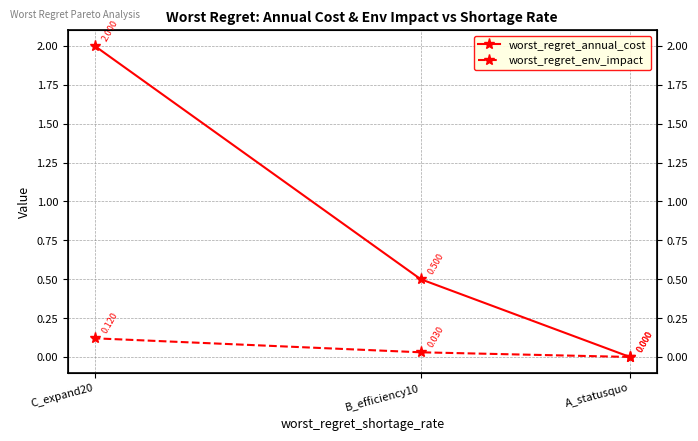

Count the number of categories in the chart.

3